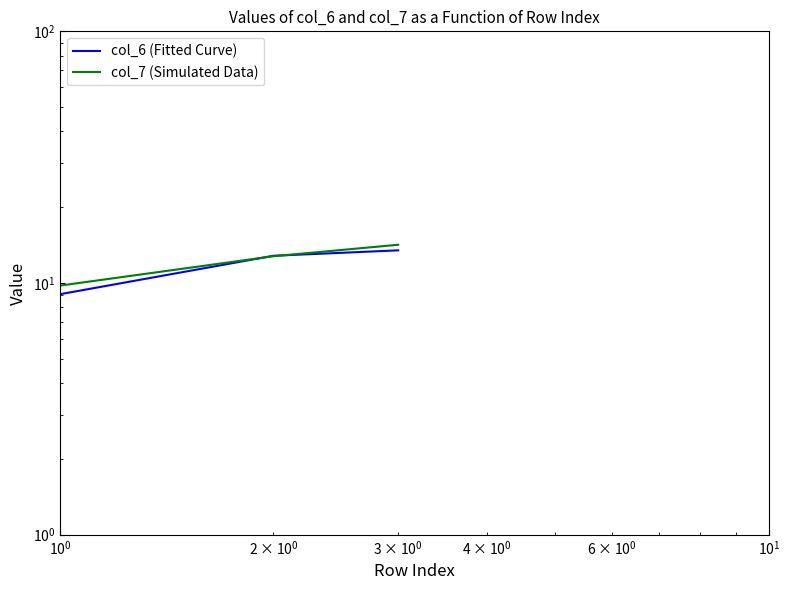

How many data points in col_6 (Fitted Curve) are above 12?

2